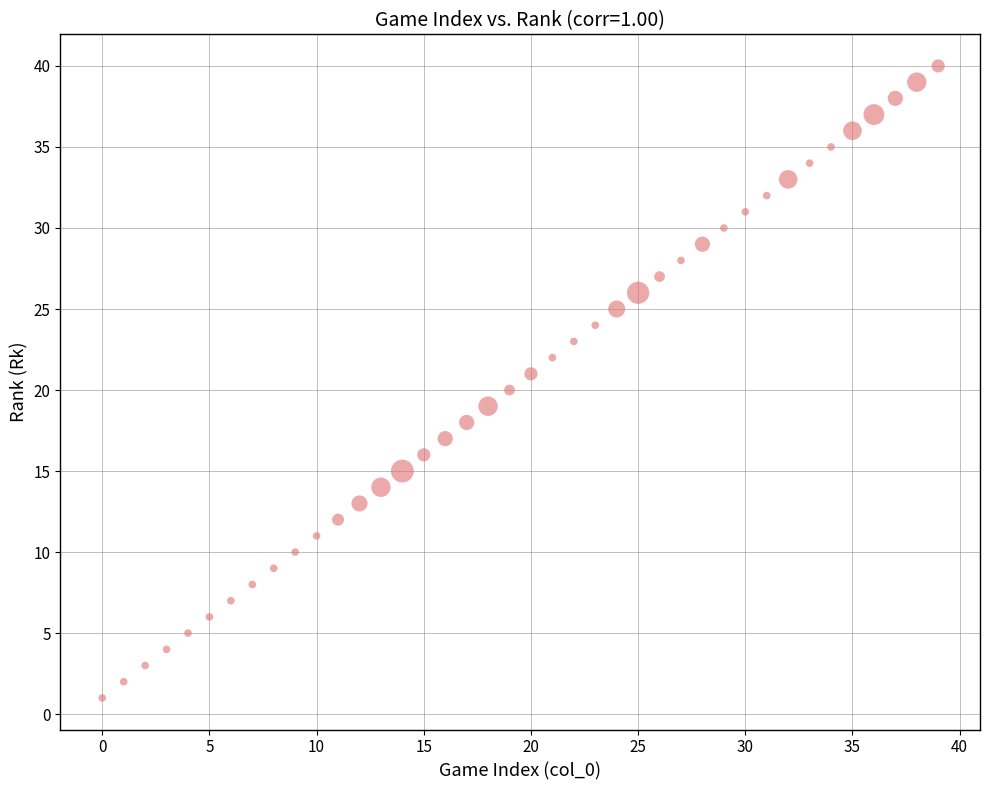

What is the range of Y values (max minus min)?

39